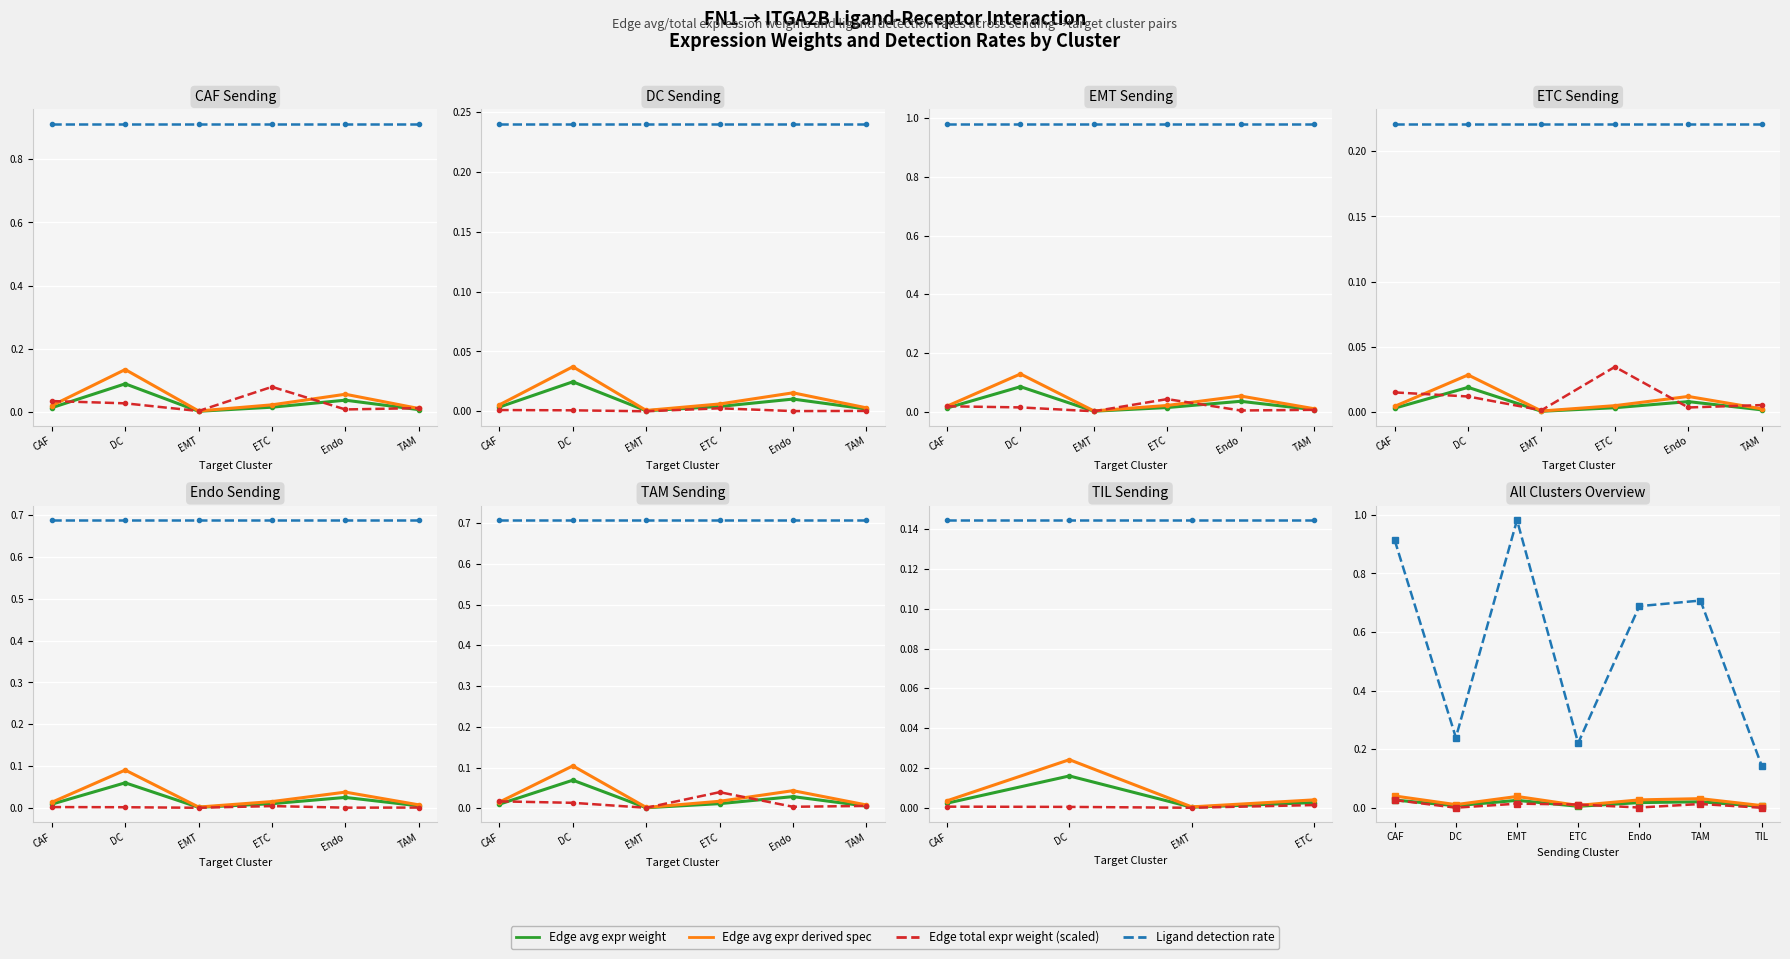

At how many categories does at least one series exceed 0?

7